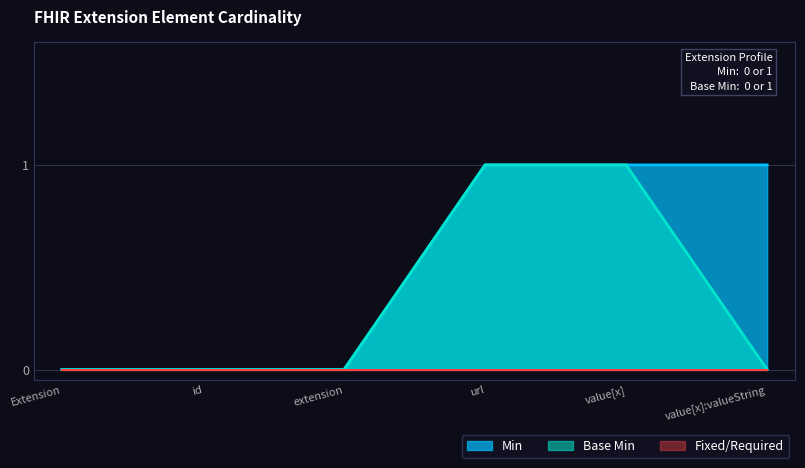

Which series has the largest total across all categories?

Min